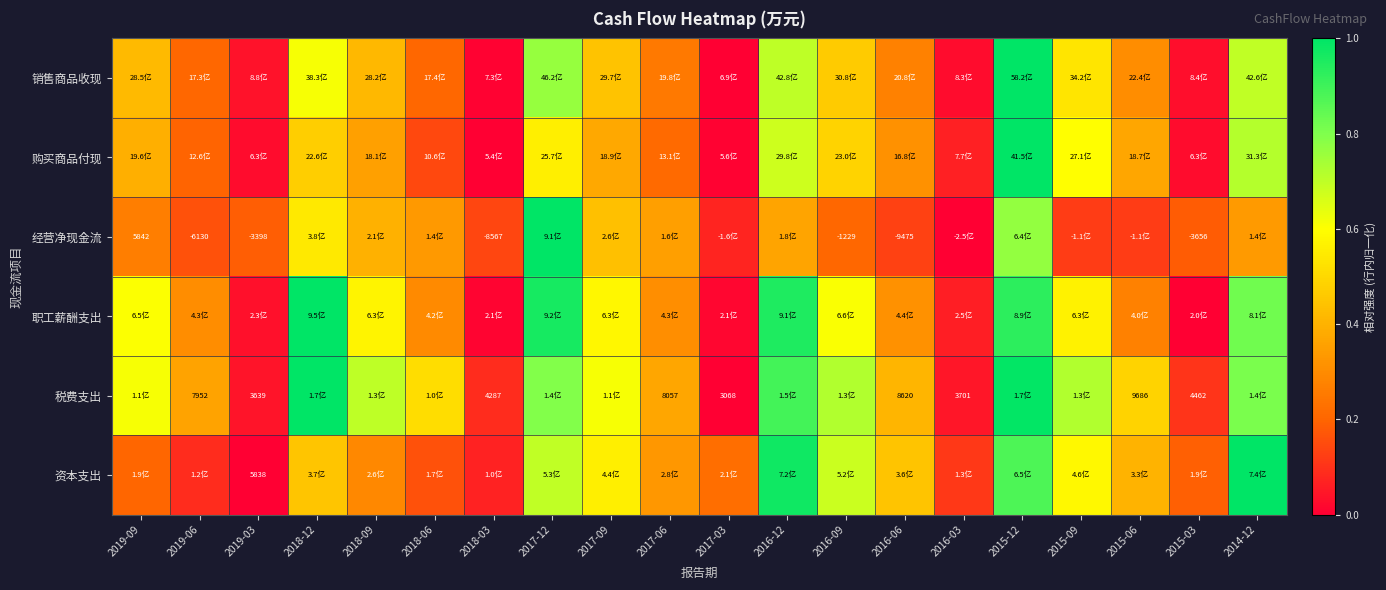

List the labels in order of 资本支出 value, largest first.

2014-12, 2016-12, 2015-12, 2017-12, 2016-09, 2015-09, 2017-09, 2018-12, 2016-06, 2015-06, 2017-06, 2018-09, 2017-03, 2019-09, 2015-03, 2018-06, 2016-03, 2019-06, 2018-03, 2019-03